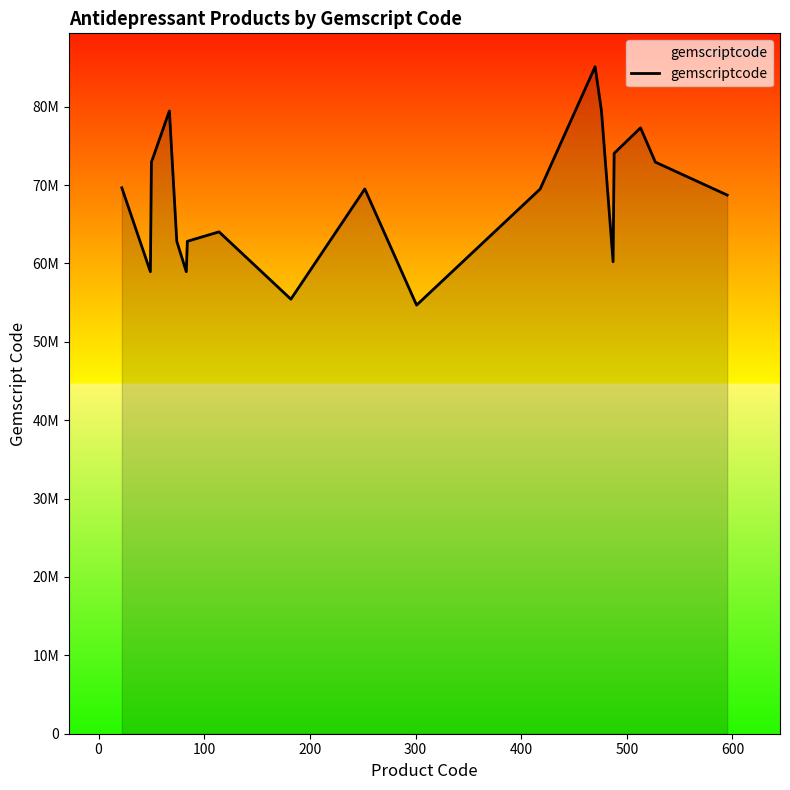

What is the difference between the maximum and minimum values?

30422000